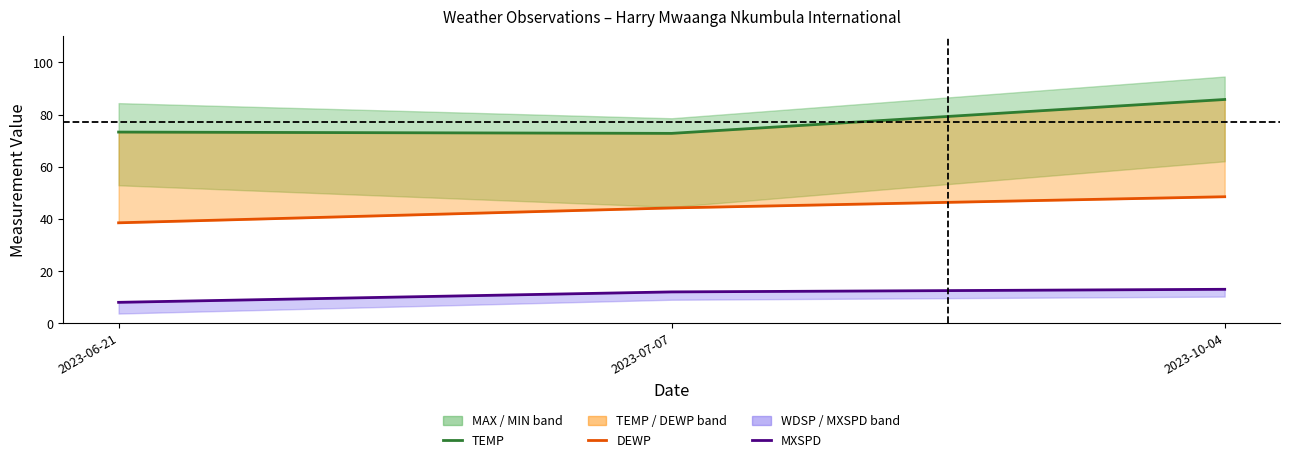

What is the lowest value of the TEMP series?

72.8